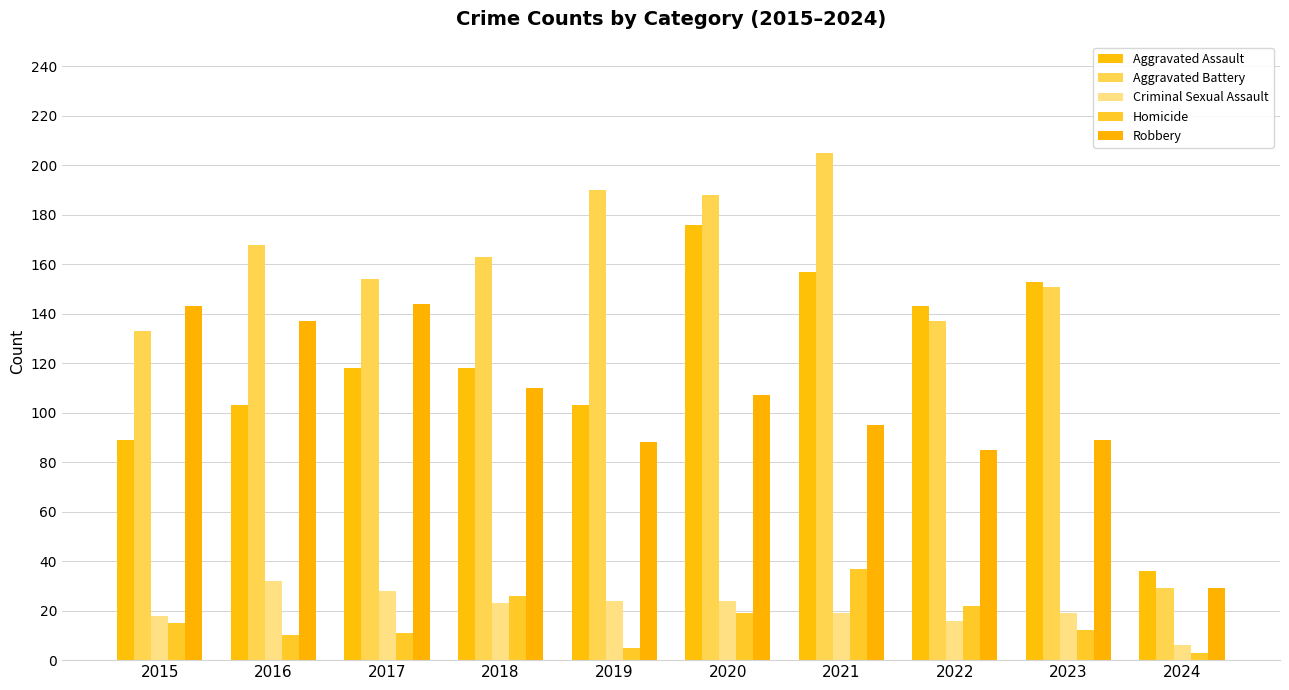

What is the difference between the Aggravated Assault values at 2016 and 2018?

15